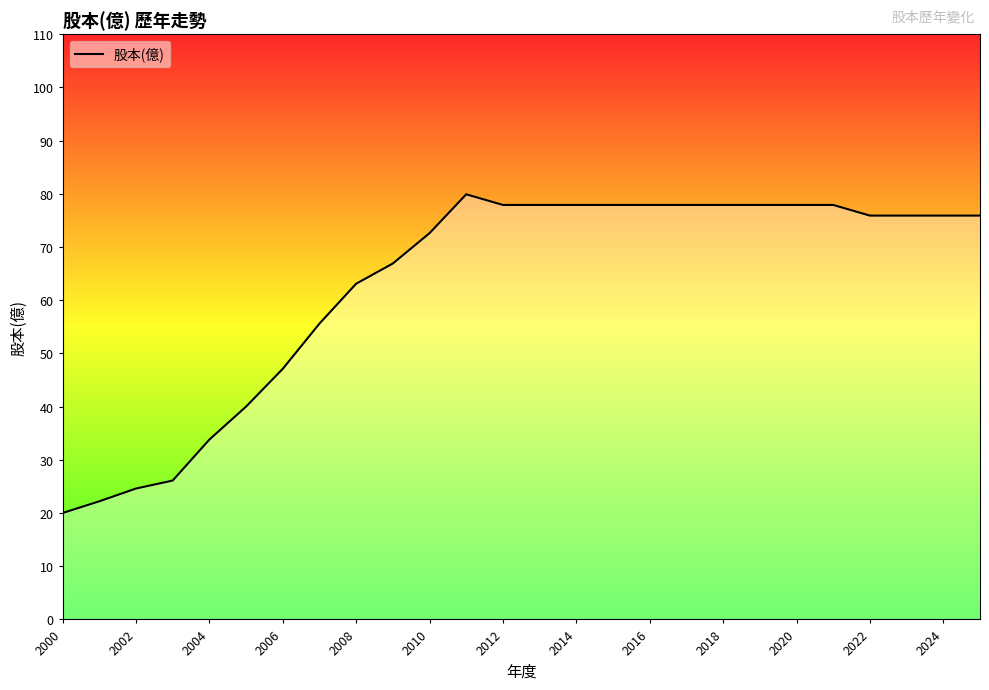

Reading right to left, what are all the values shown in this chart?

75.9	75.9	75.9	75.9	77.9	77.9	77.9	77.9	77.9	77.9	77.9	77.9	77.9	77.9	79.9	72.6	66.9	63.1	55.6	47.1	40.0	33.8	26.1	24.6	22.2	20.0